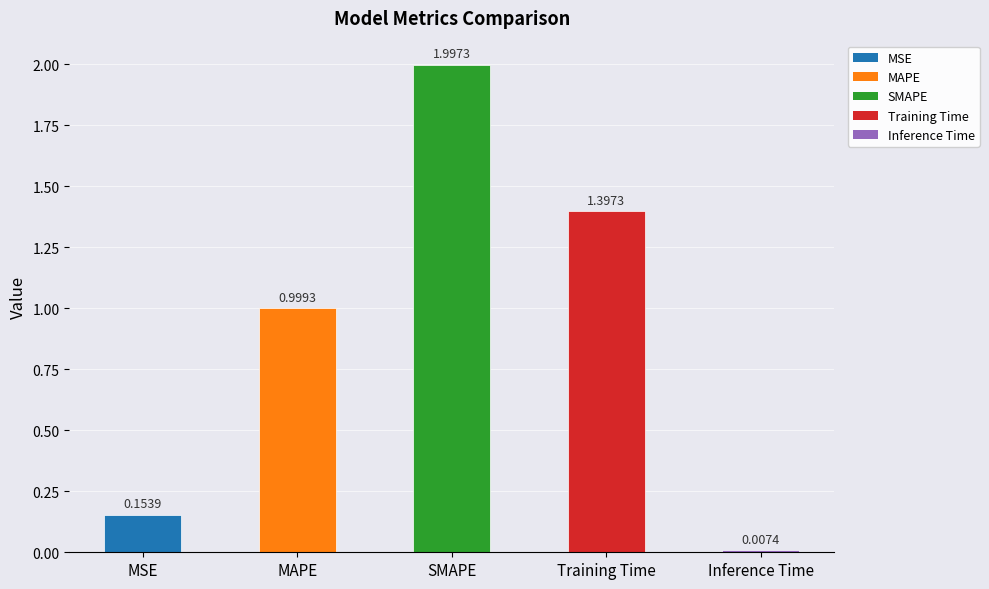

What is the difference between the maximum and minimum values?

2.0